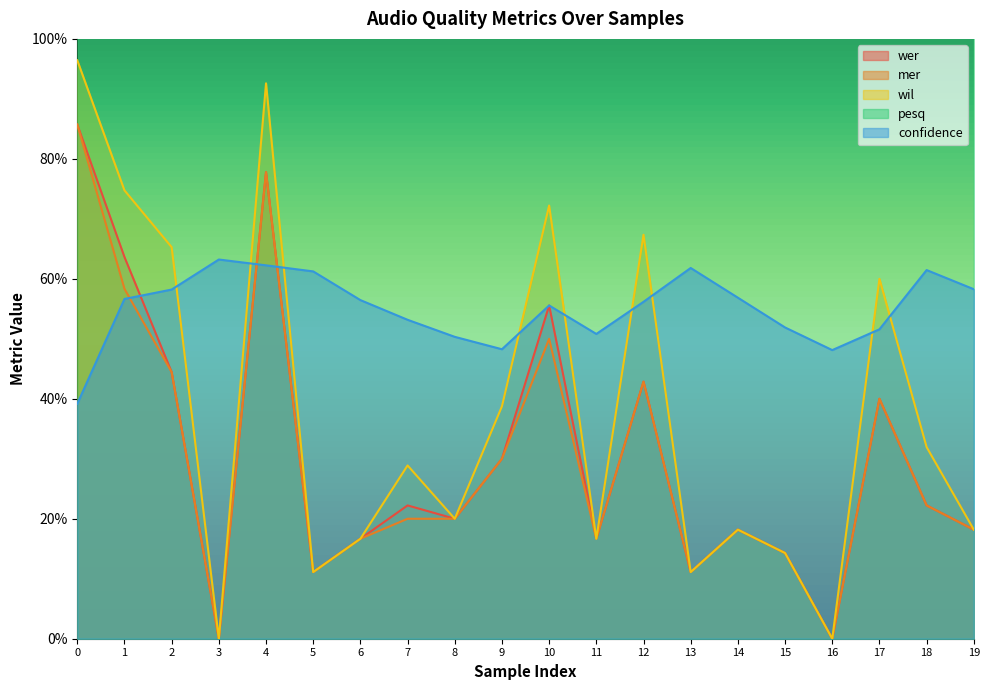

What are all the series names shown in the legend?

wer, mer, wil, pesq, confidence